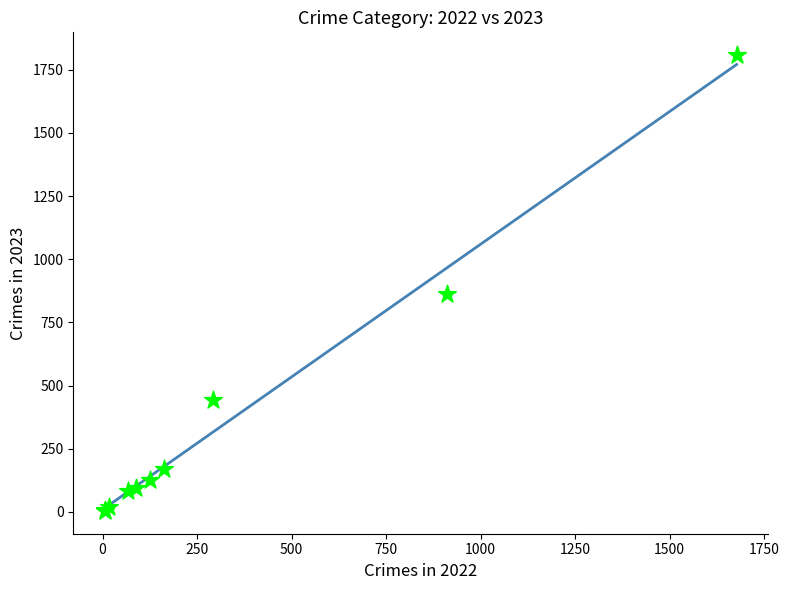

What Y value in the scatter plot is closest to 906?

863